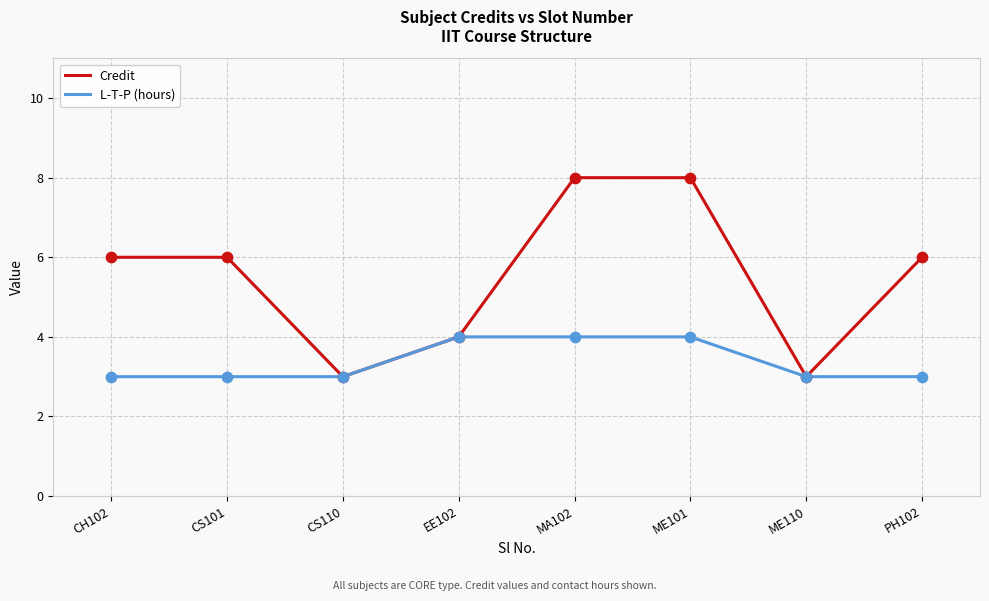

Which series has the largest total across all categories?

Credit